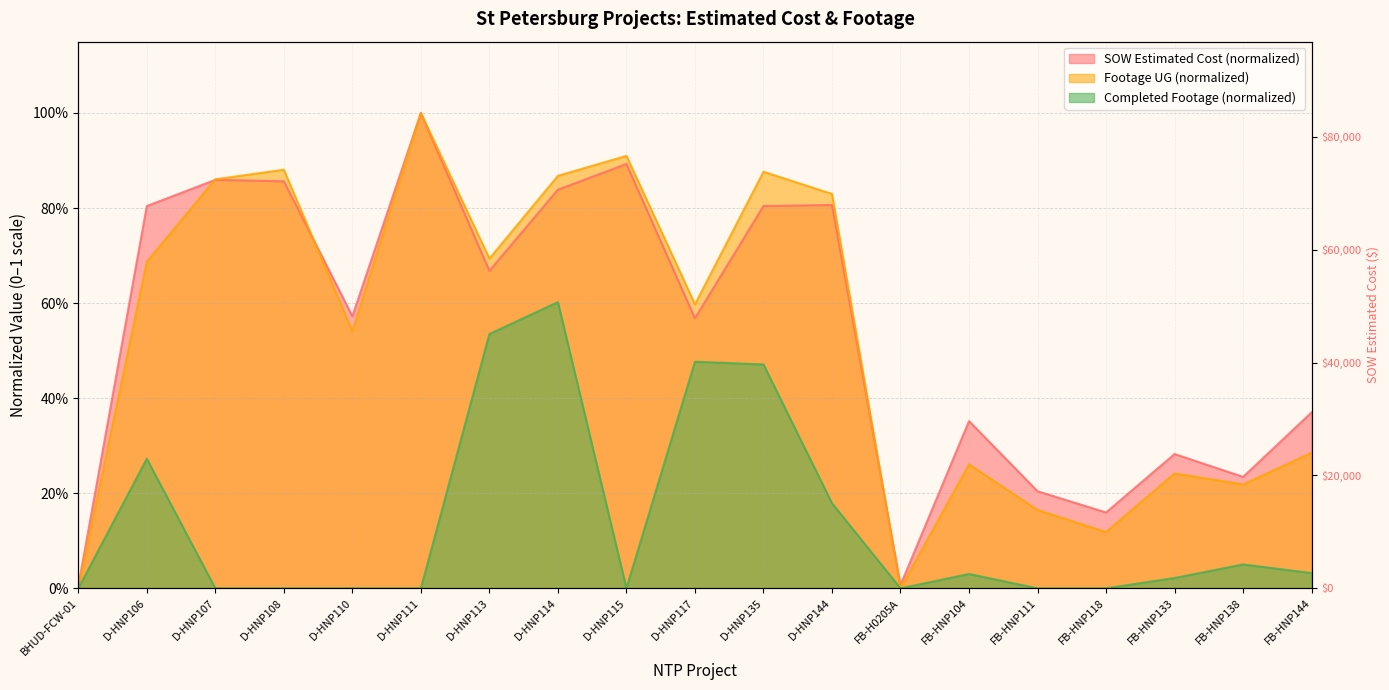

Reading left to right, what are all the values shown in this chart?

SOW Estimated Cost (thousands): 0.0	0.8	0.9	0.9	0.6	1.0	0.7	0.8	0.9	0.6	0.8	0.8	0.0	0.4	0.2	0.2	0.3	0.2	0.4
Footage UG: 0.0	0.7	0.9	0.9	0.5	1.0	0.7	0.9	0.9	0.6	0.9	0.8	0.0	0.3	0.2	0.1	0.2	0.2	0.3
Actual Redline Completed Footage UG: 0.0	0.3	0.0	0.0	0.0	0.0	0.5	0.6	0.0	0.5	0.5	0.2	0.0	0.0	0.0	0.0	0.0	0.1	0.0